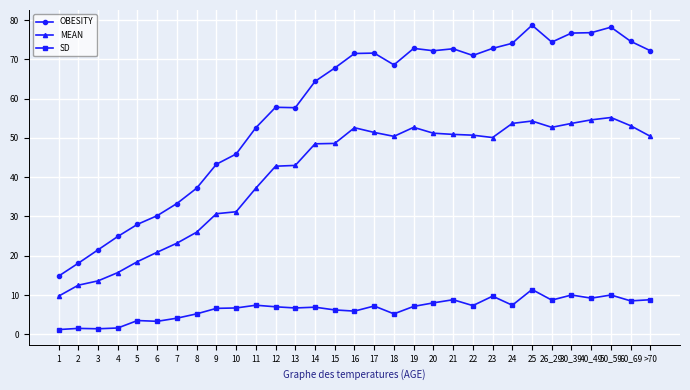

What is the lowest value of the MEAN series?

9.7